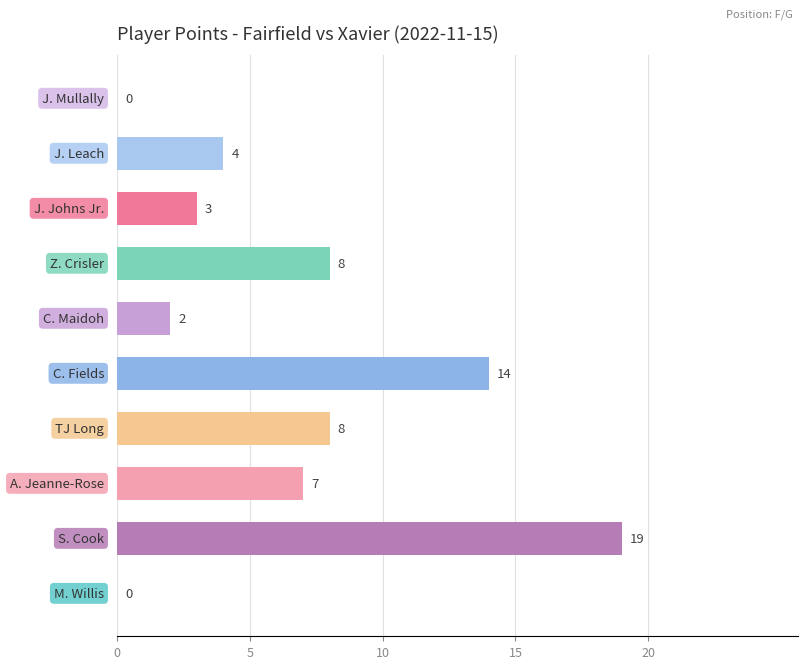

What is the sum of all values?

65